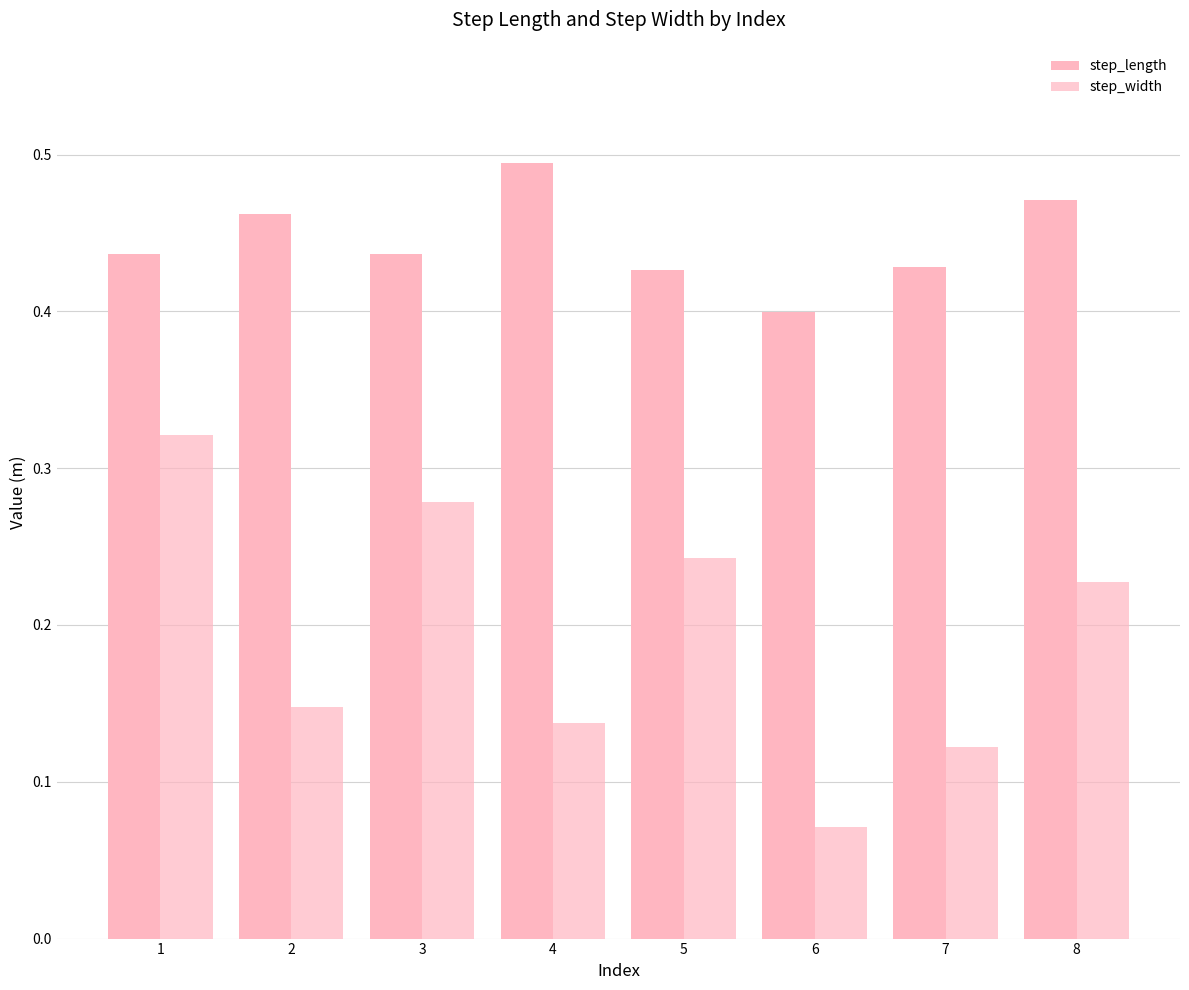

How many series are shown in this chart?

2